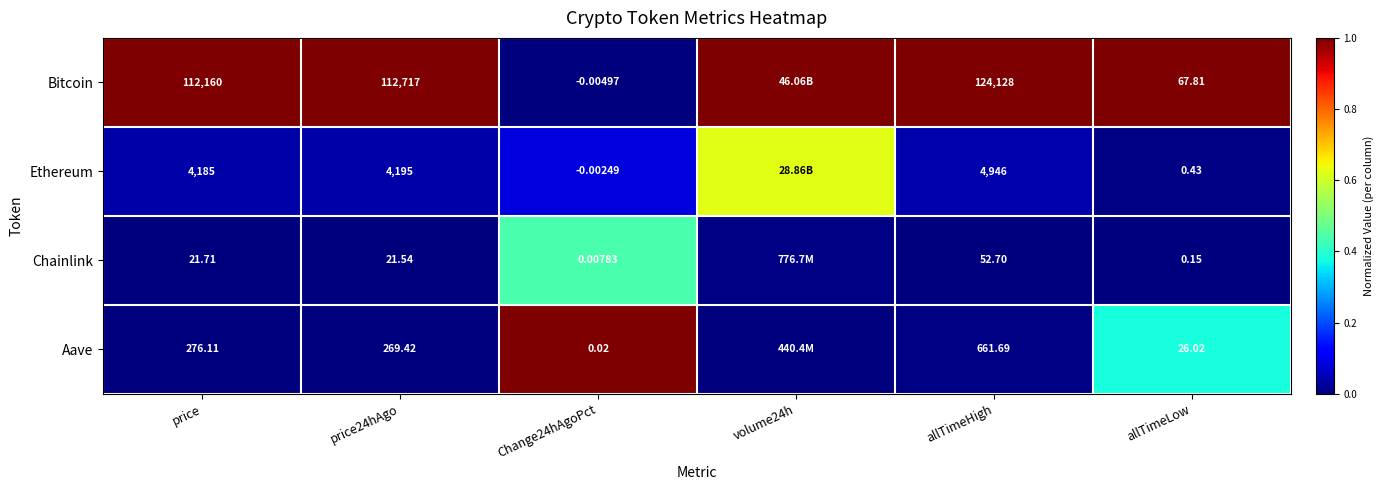

Is the value of Ethereum at Change24hAgoPct greater than the value of Bitcoin at Change24hAgoPct?

Yes